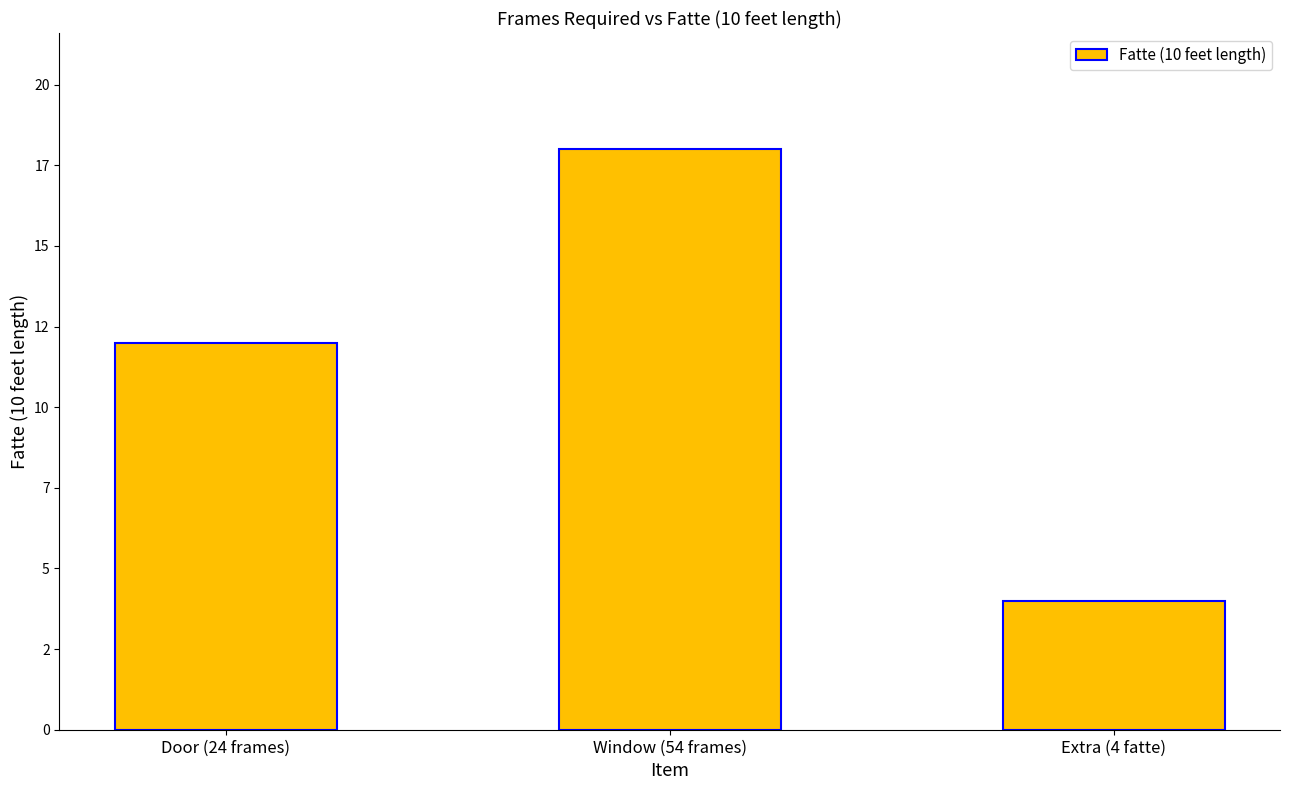

Reading left to right, list all the values displayed in this chart.

Door (24 frames)=12	Window (54 frames)=18	Extra (4 fatte)=4